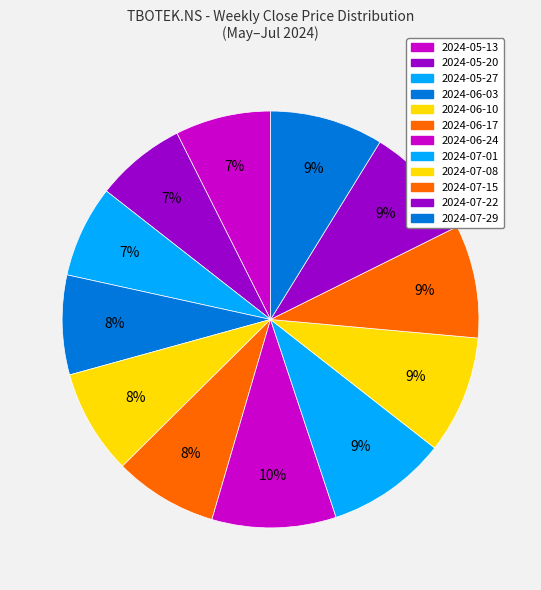

True or false: 2024-07-01 accounts for 1% of the total.

False